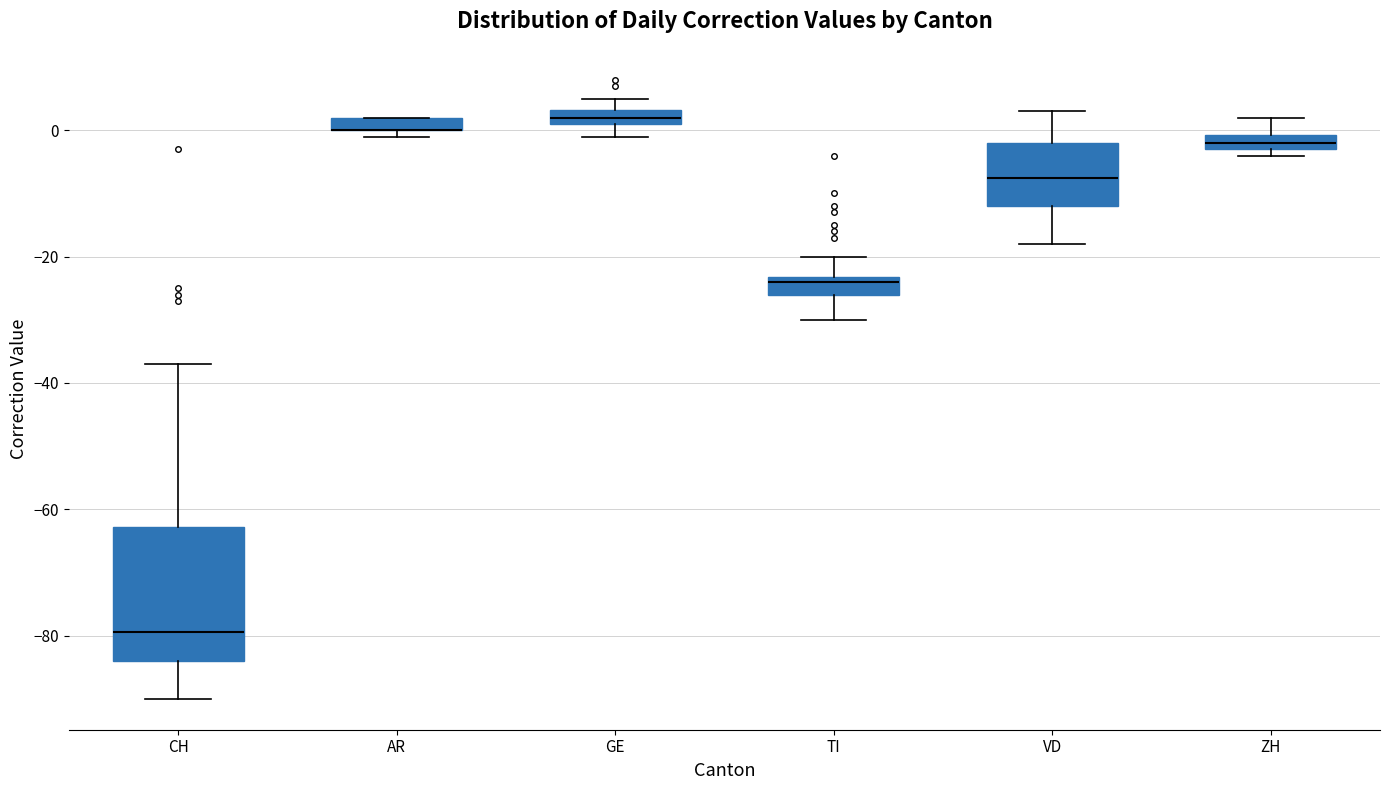

Comparing the boxes themselves (not the whiskers), which one is the tallest?

CH